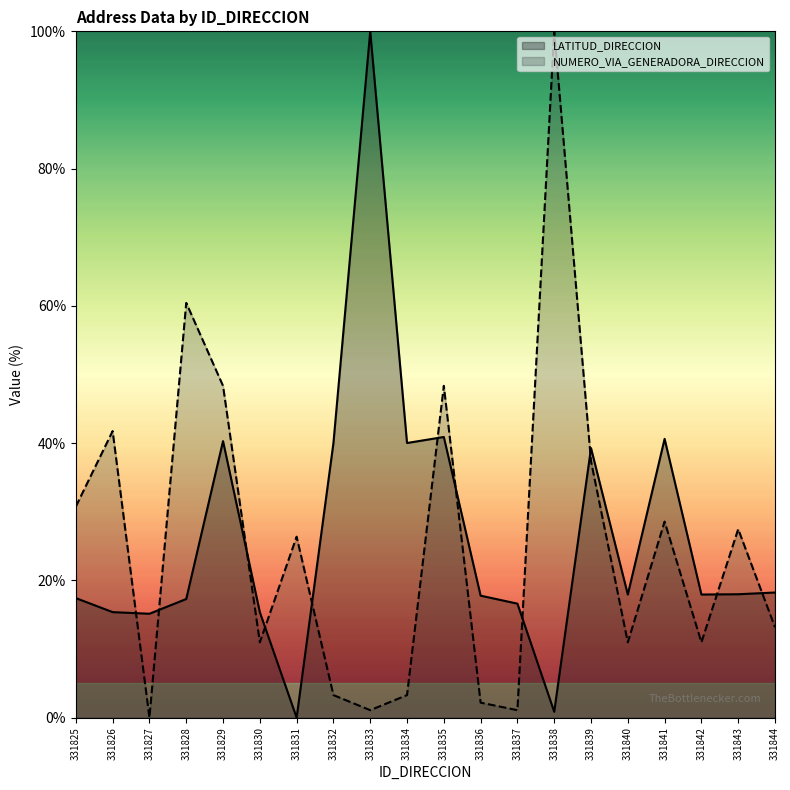

True or false: LATITUD_DIRECCION and NUMERO_VIA_GENERADORA_DIRECCION intersect in this chart.

True